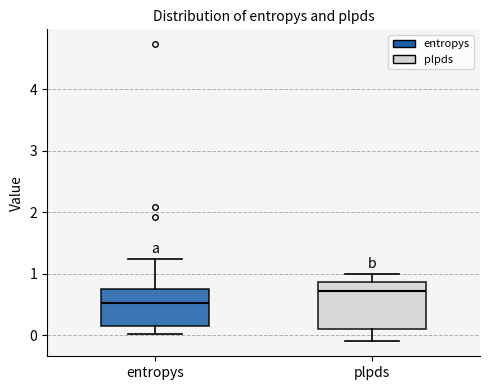

Which box's median line is the lowest?

entropys